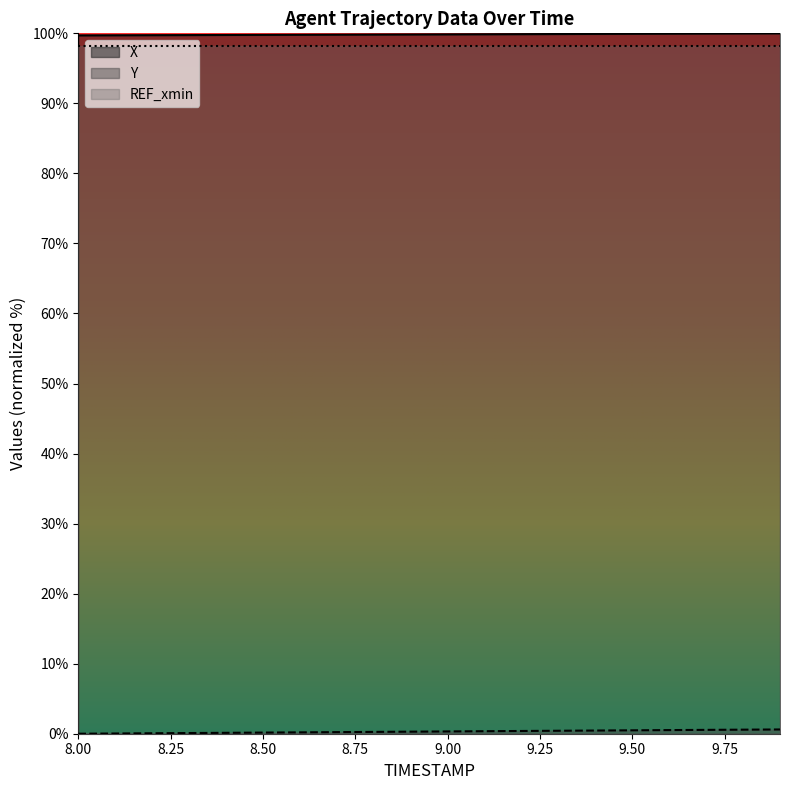

Between 8.5 and 9.6, which series saw the biggest shift?

Y